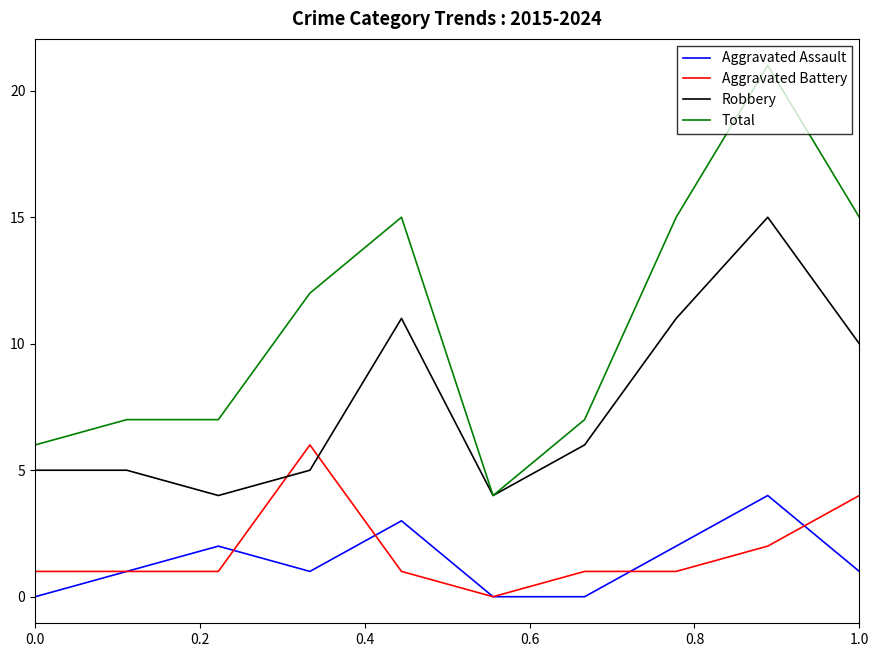

True or false: Total and Aggravated Battery intersect in this chart.

False